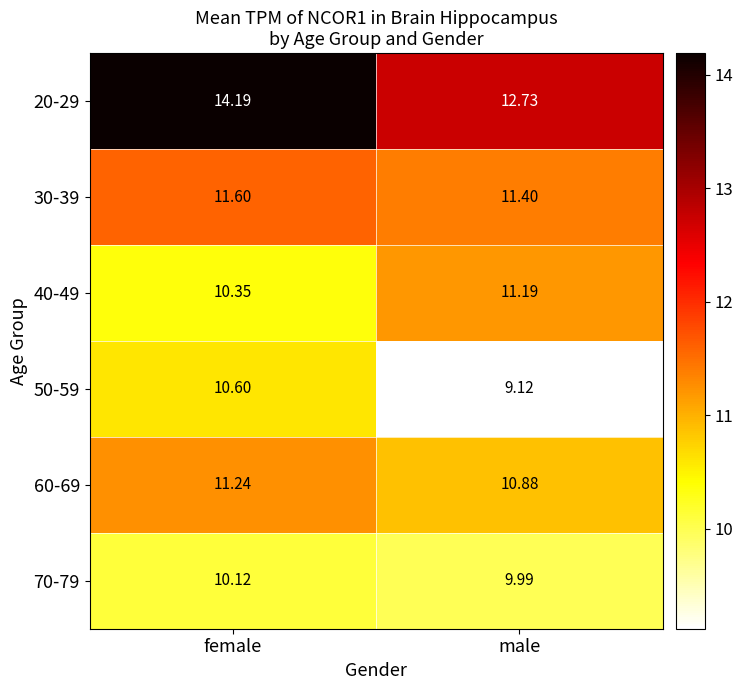

How many distinct data groups are displayed?

6